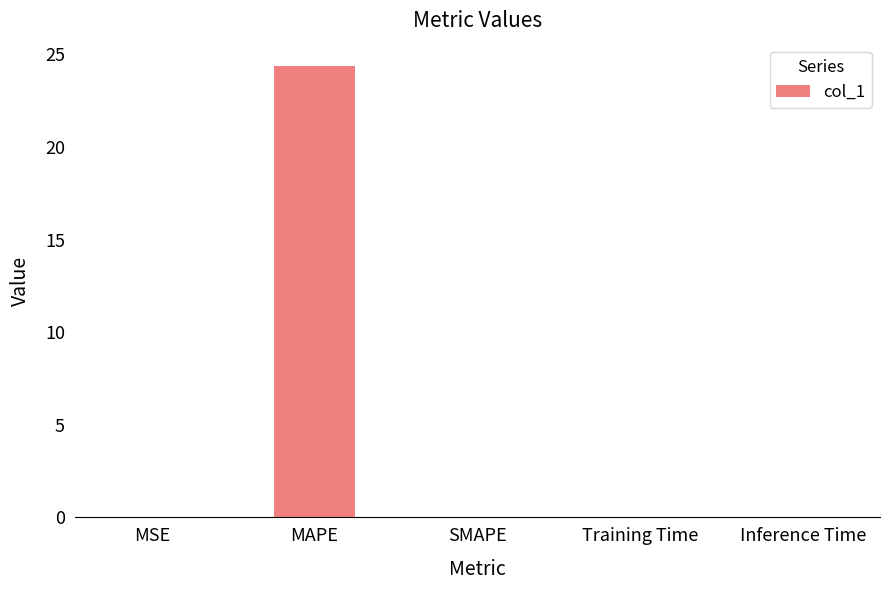

Between SMAPE and MAPE, which is larger?

MAPE